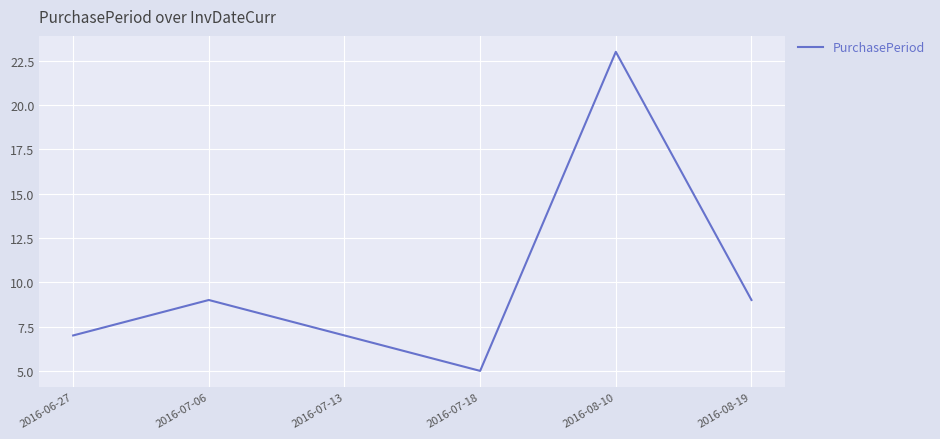

What position from the left is 2016-07-06?

2